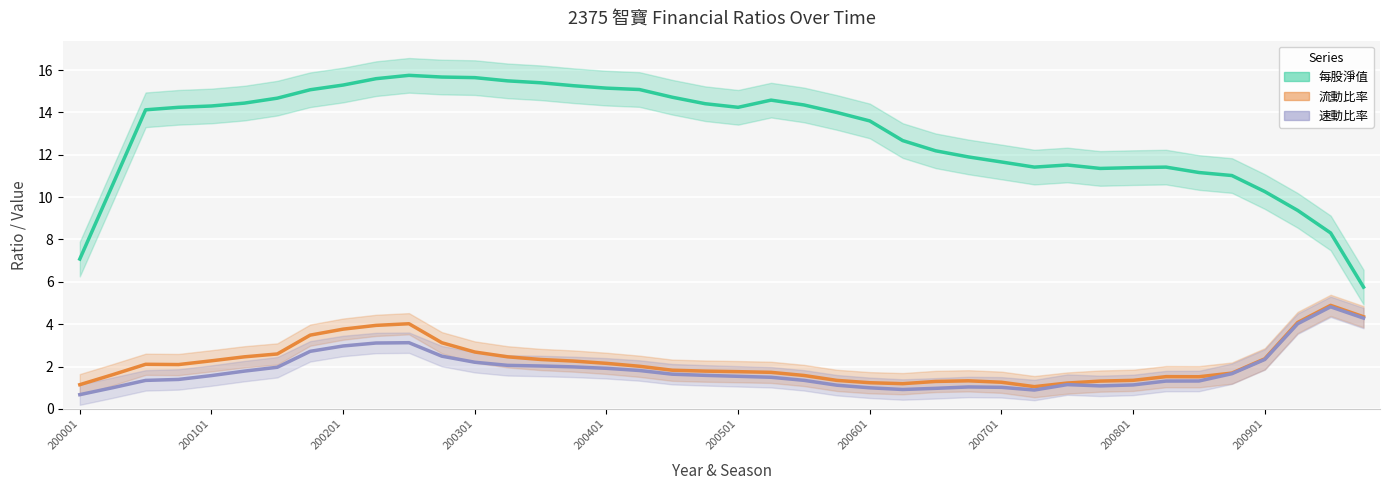

True or false: 每股淨值 and 流動比率 intersect in this chart.

False